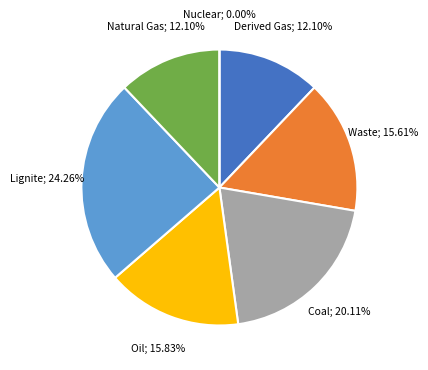

Which has a higher value, Natural Gas or Waste?

Waste